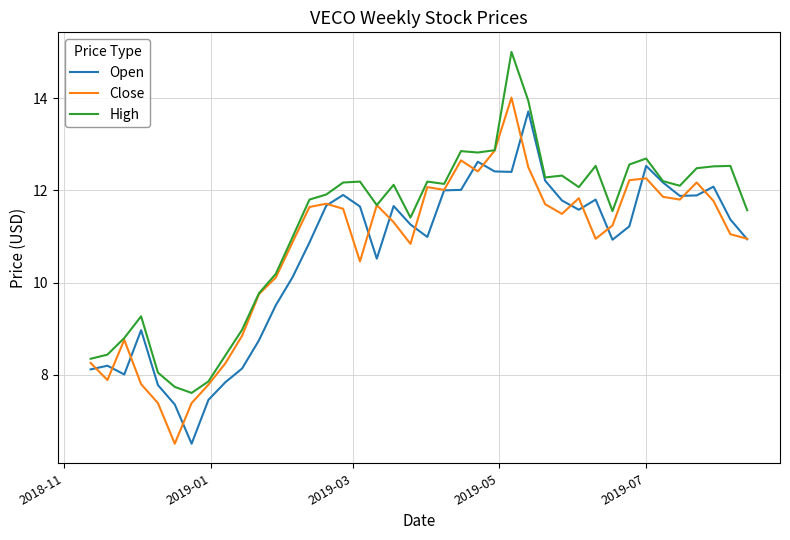

What is the maximum value shown in the chart?

15.0